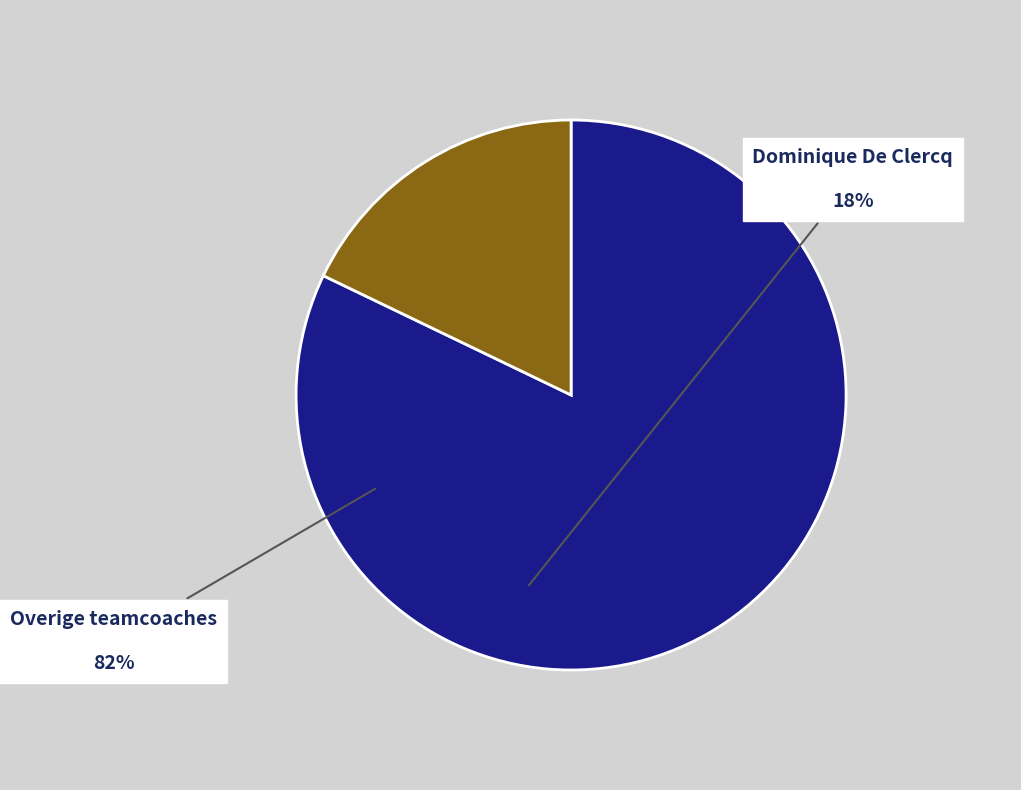

Which has a higher value, Dominique De Clercq or Overige teamcoaches?

Overige teamcoaches